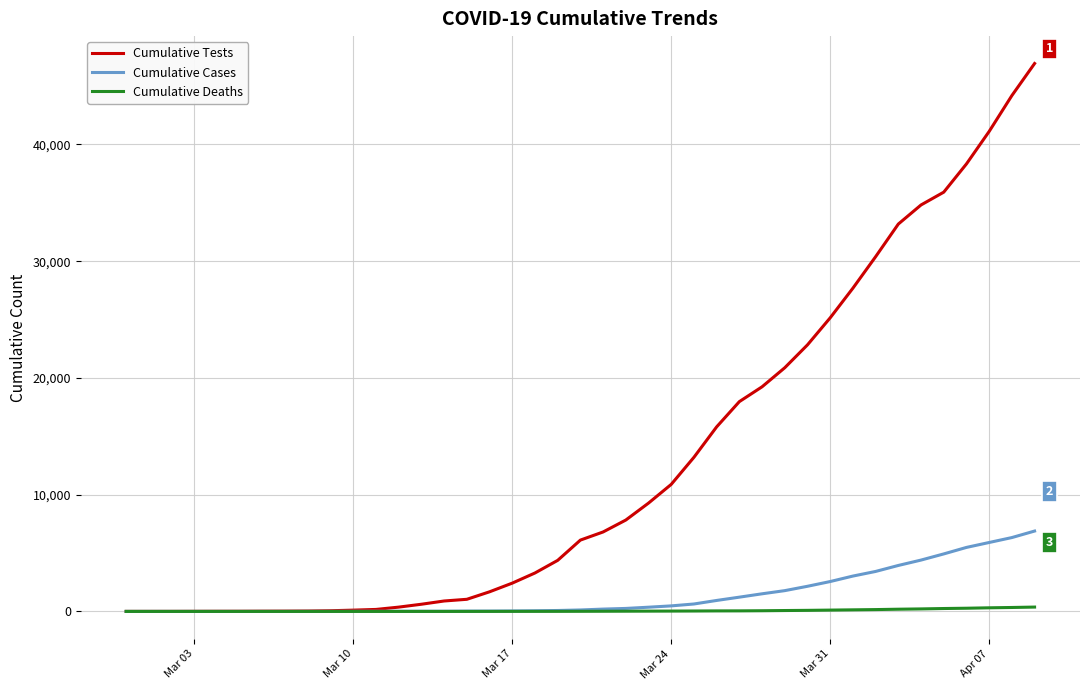

What is the highest value of the Cumulative Tests series?

46934